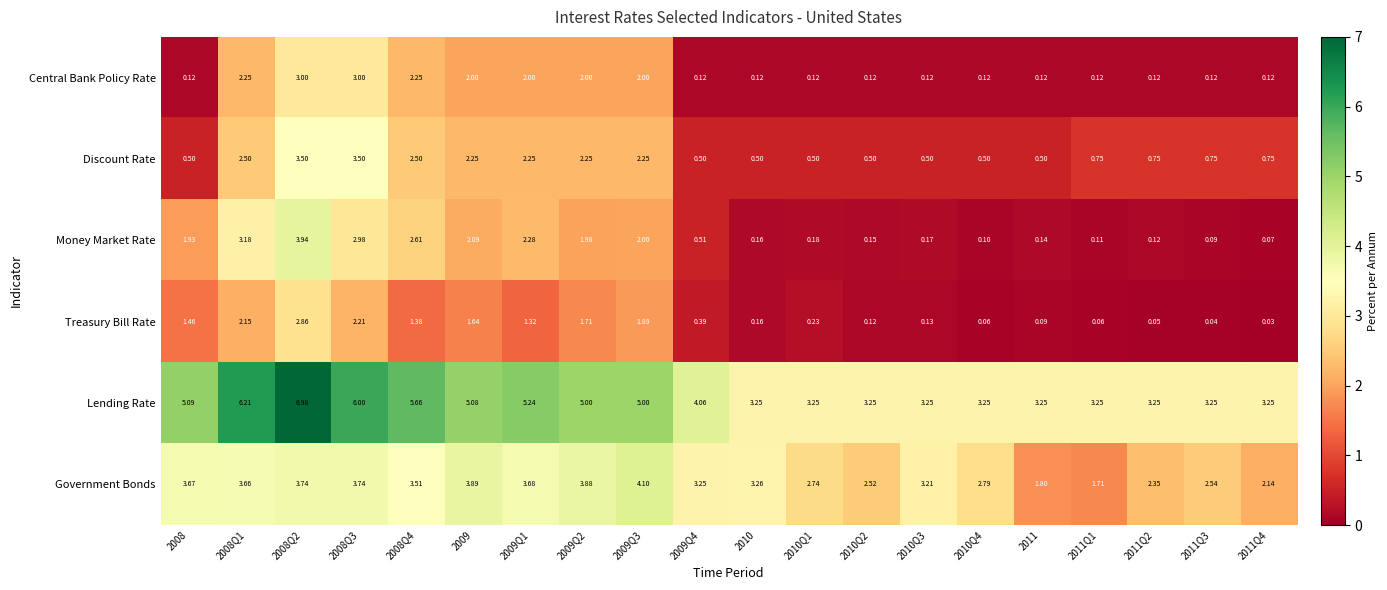

Which series has the largest total across all categories?

Lending Rate